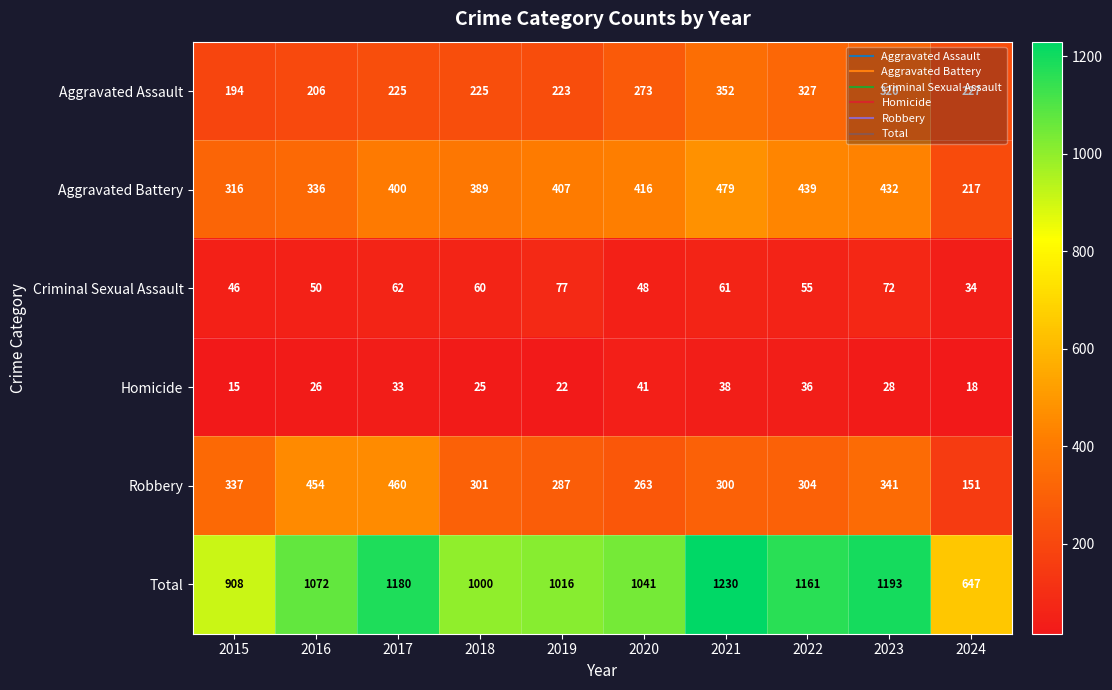

Which label corresponds to the smallest value in the chart?

2015